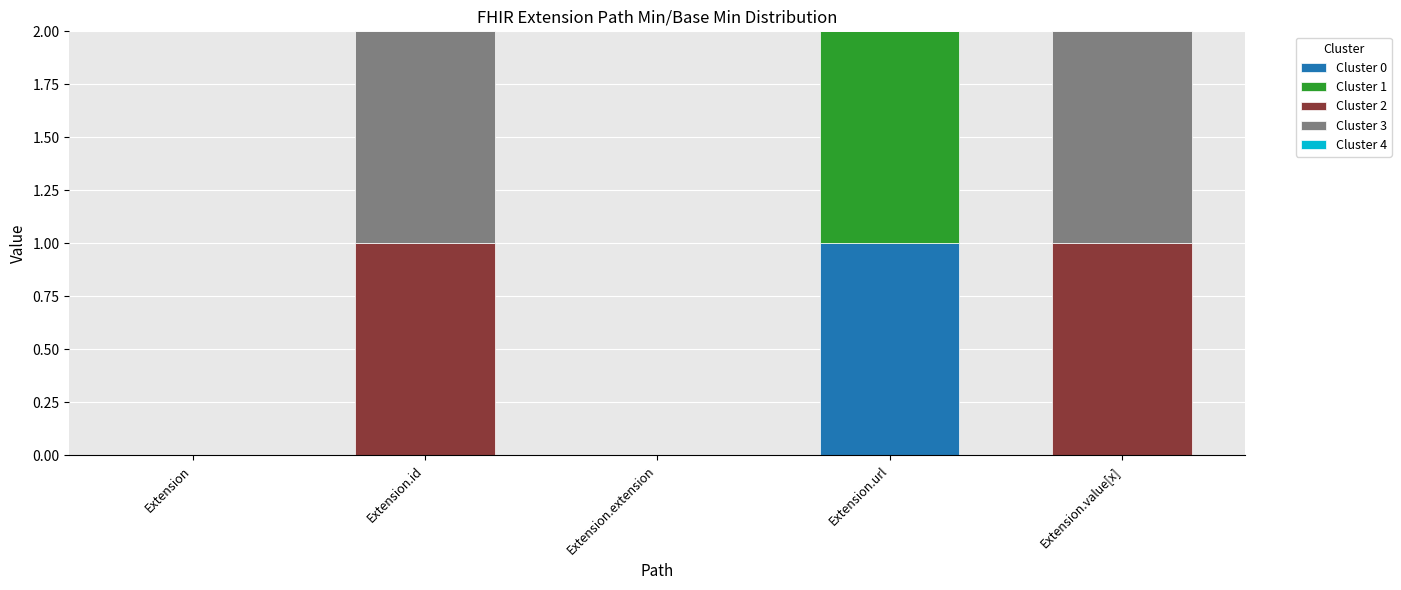

True or false: Cluster 0 has a value of 0 at Extension.extension.

True